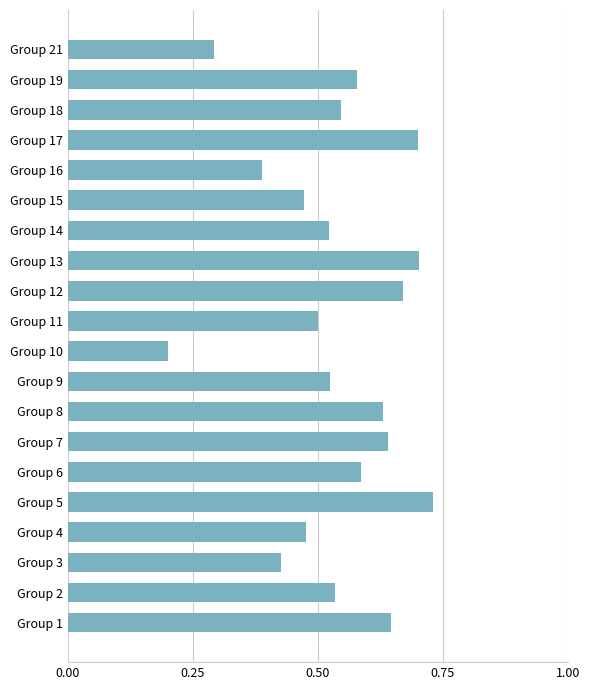

Does the chart contain stacked bars?

No